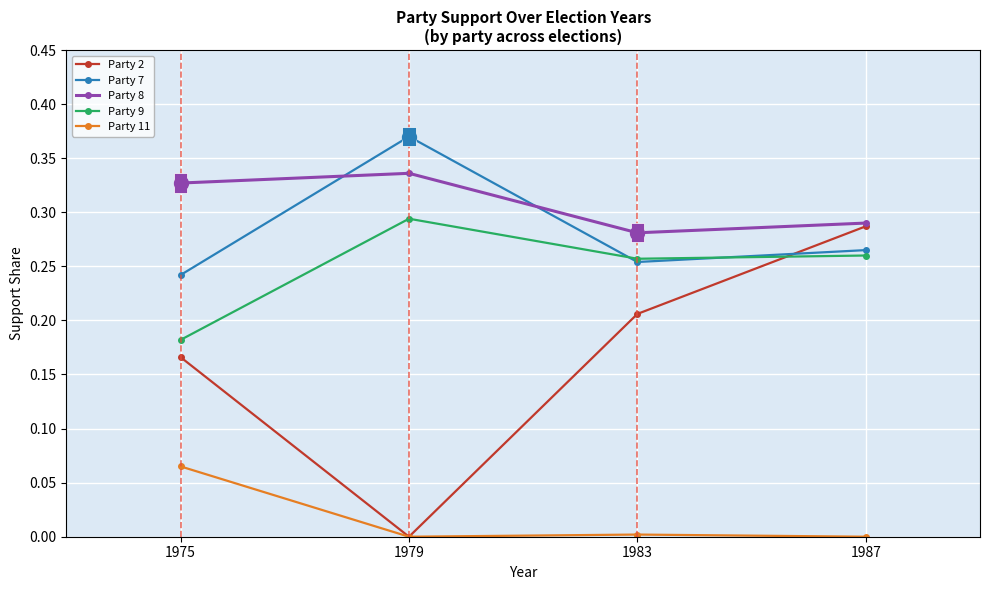

Between 1975 and 1979, which series saw the biggest shift?

Party 2